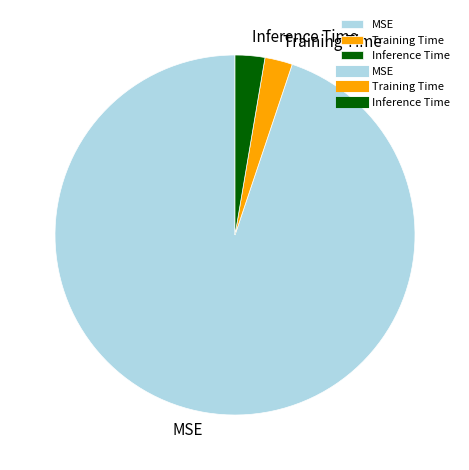

Count the number of slices in the pie.

3